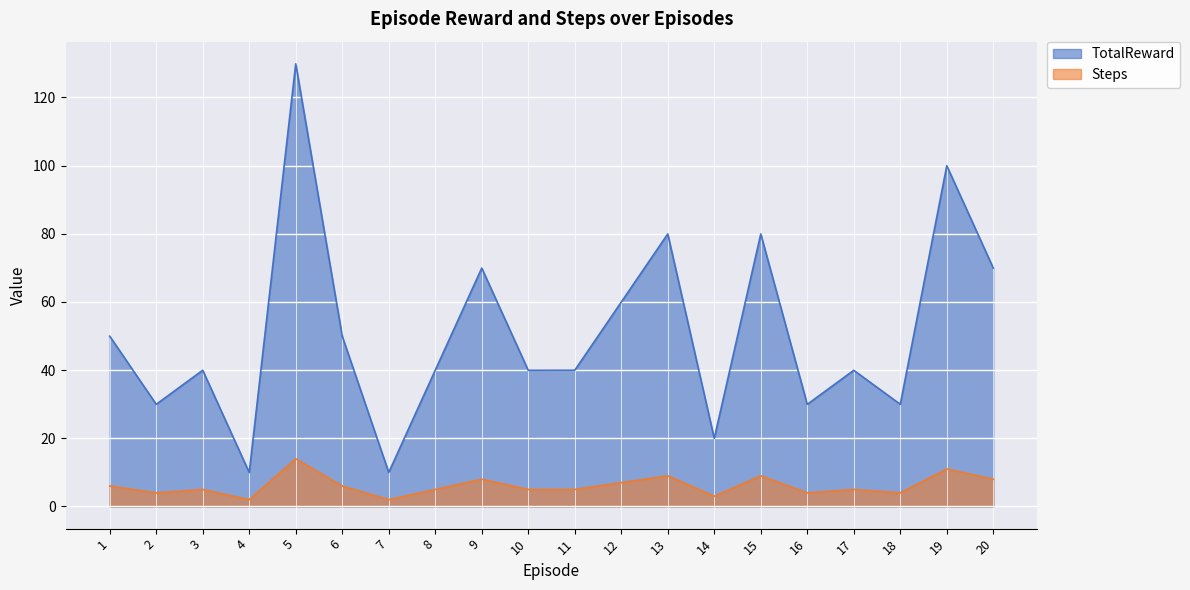

What is the difference between the second highest and minimum values in the Steps series?

9.0